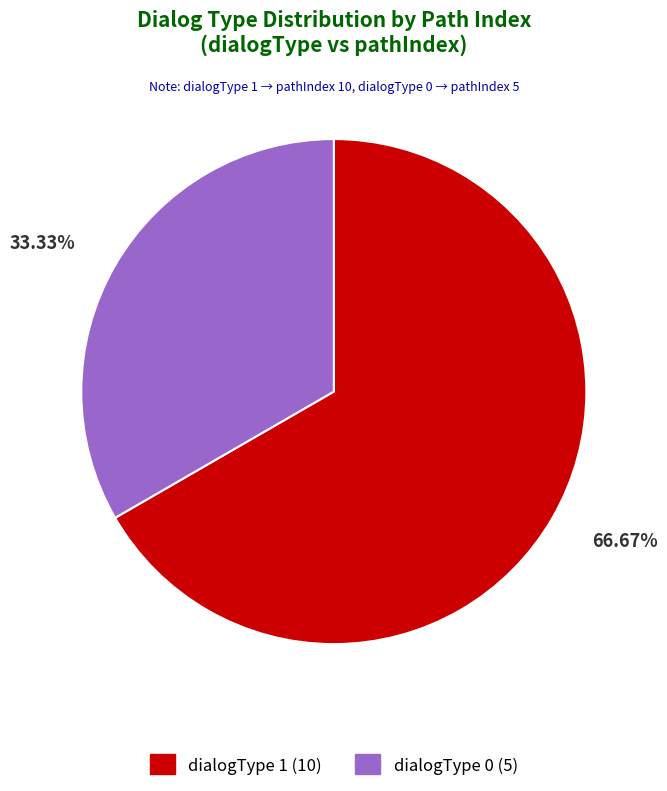

What is the ratio of the value at dialogType 0 (5) to the value at dialogType 1 (10)?

0.5